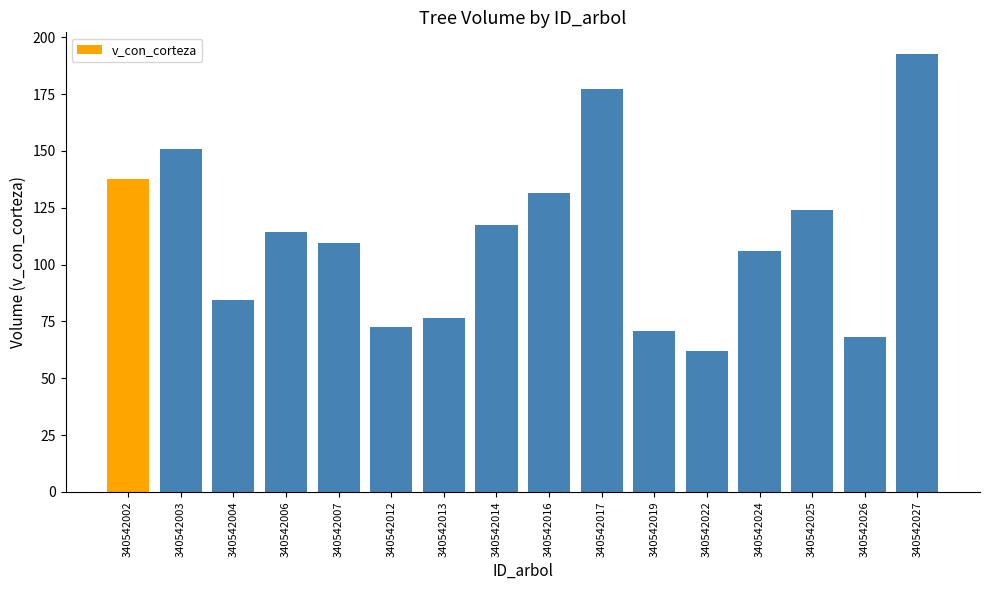

What is the change in value from 340542019 to 340542026?

-3.0